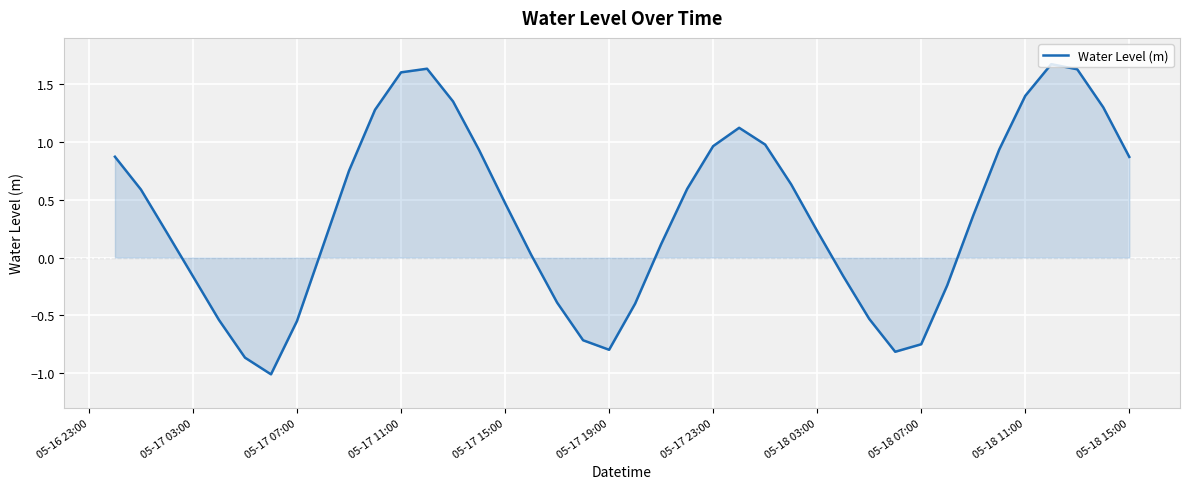

Does the chart display data point markers on the line(s)?

No